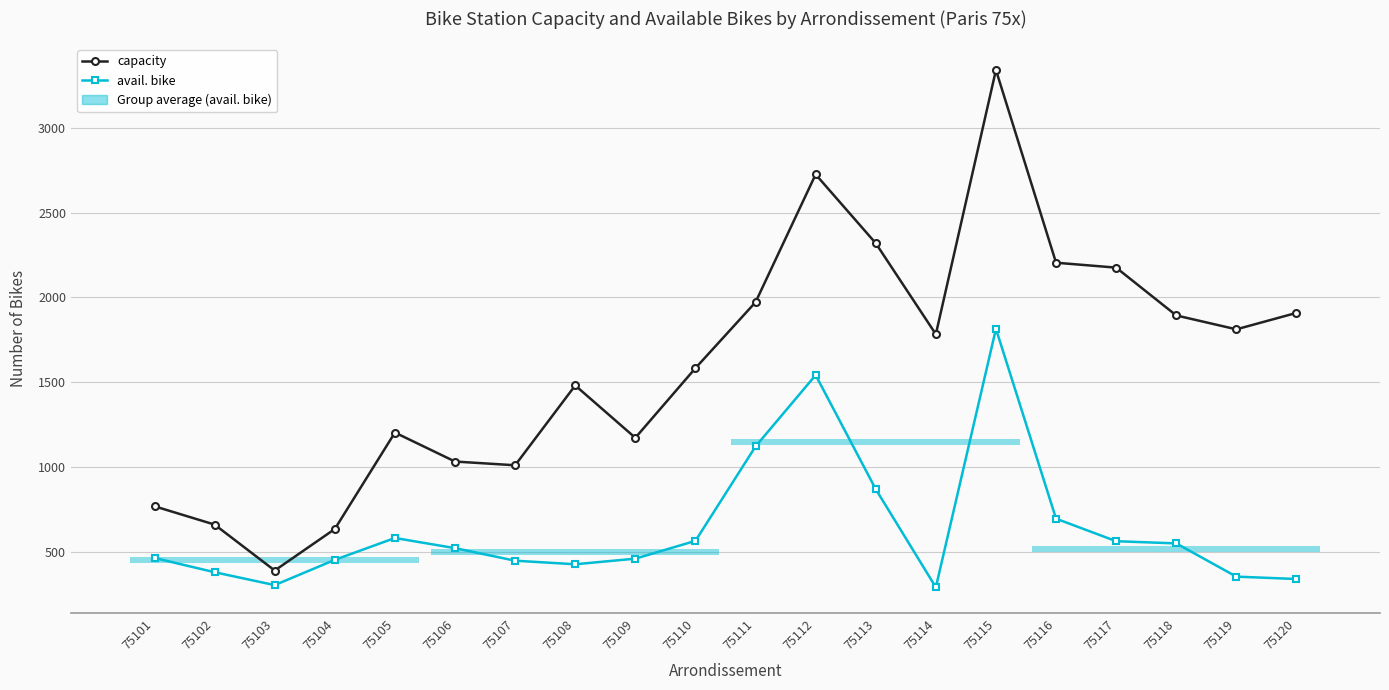

Which series has the largest total across all categories?

capacity